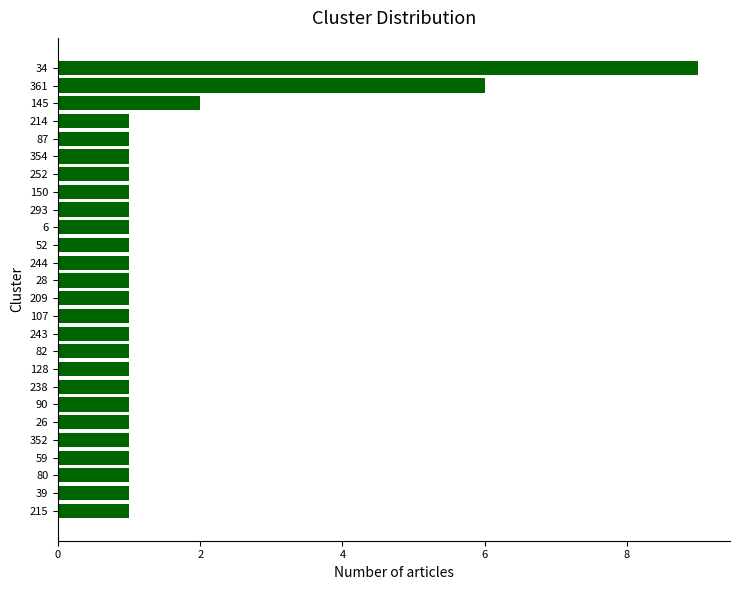

What is the ratio of the value at 145 to the value at 52?

2.0